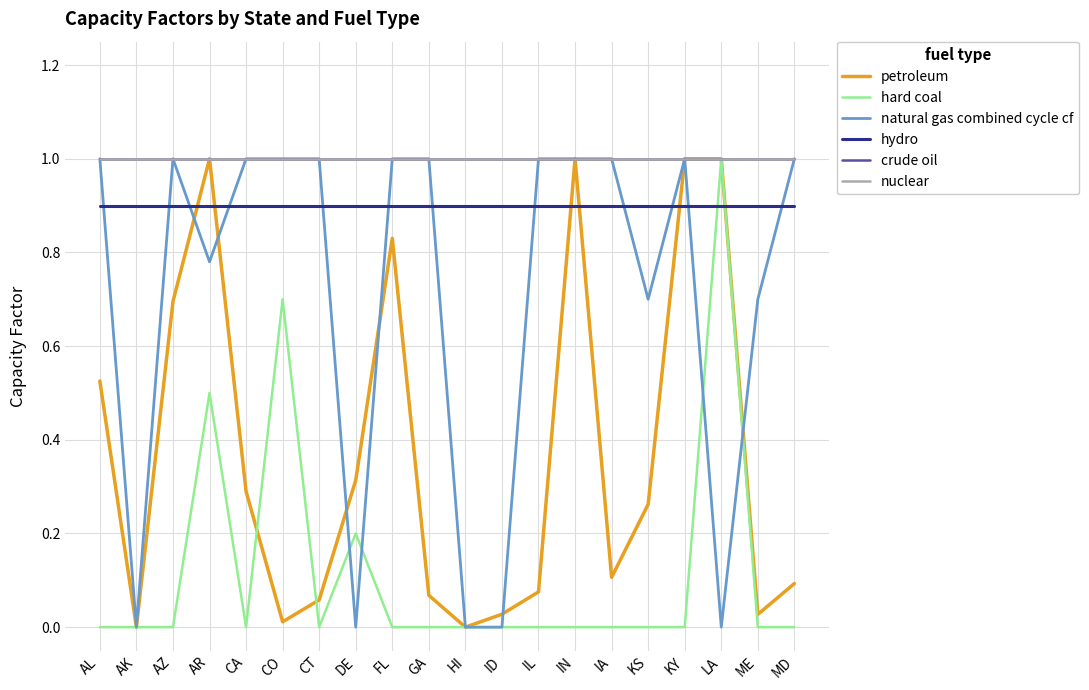

What is the label of the 2nd point from the right?

ME